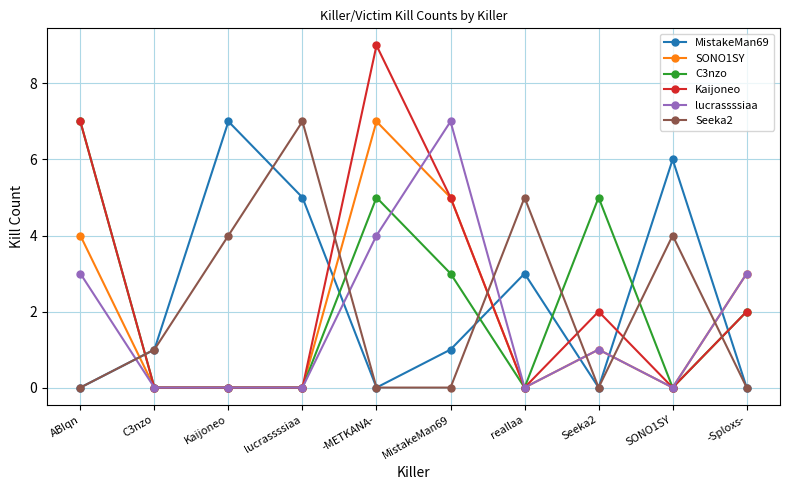

Which category has the highest value across all series?

-METKANA-